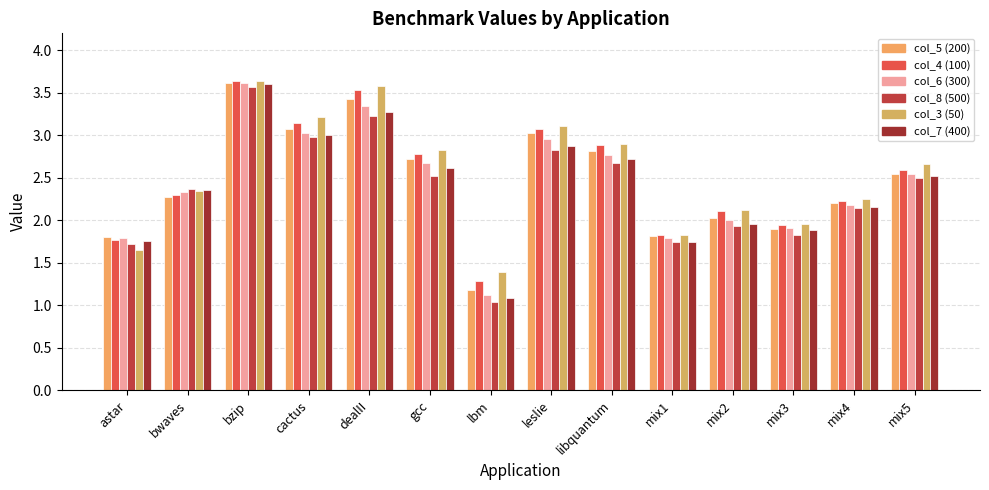

What is the difference between the col_7 (400) values at bzip and lbm?

2.5